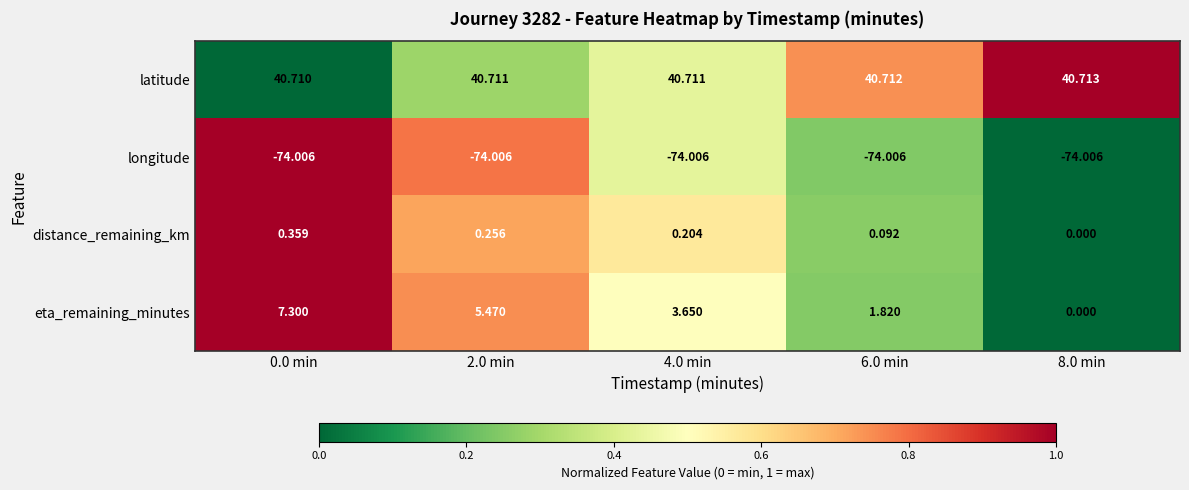

What is the difference between the highest and lowest values at 2.0 min?

114.7